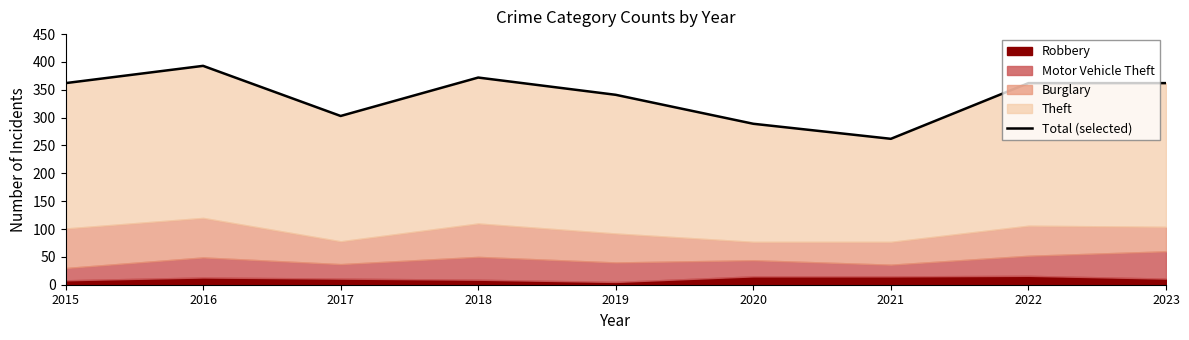

How many lines are shown in the chart?

1